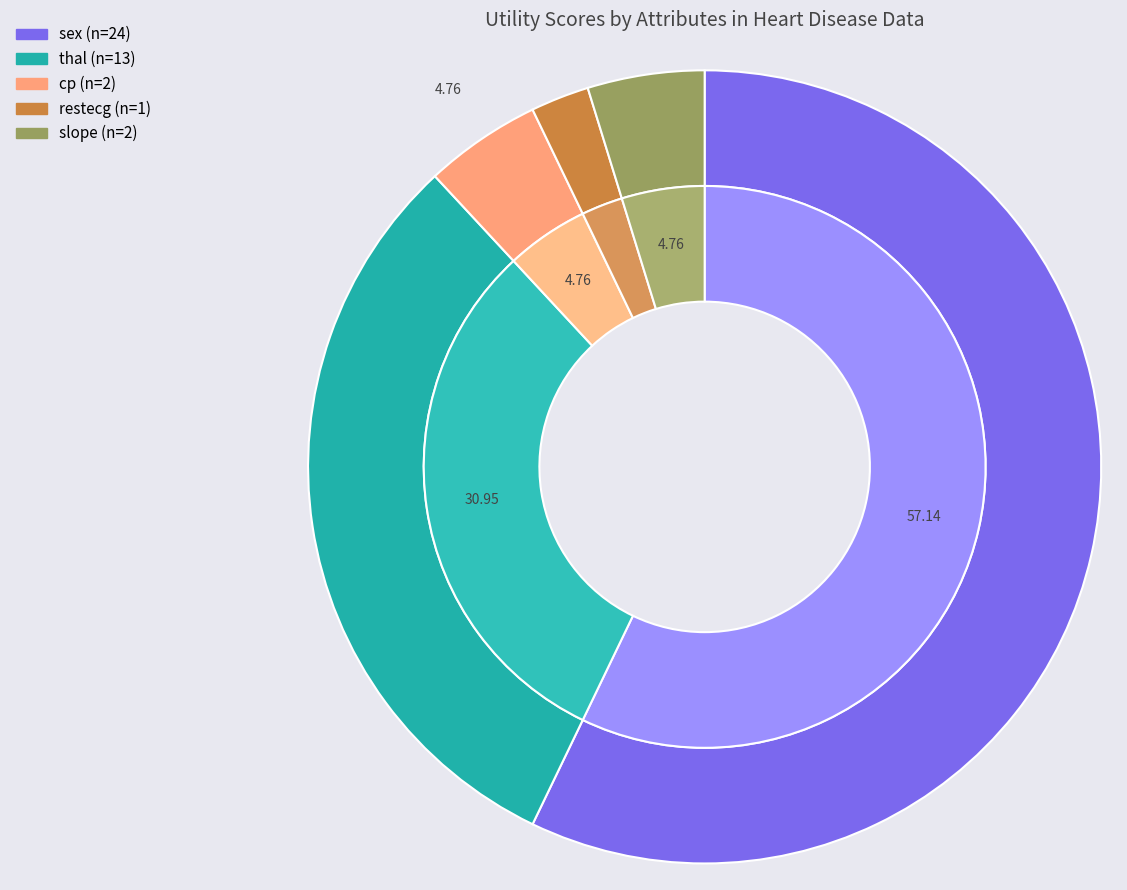

Which has a higher value, thal_restbp_sum or slope_ca_avg?

thal_restbp_sum